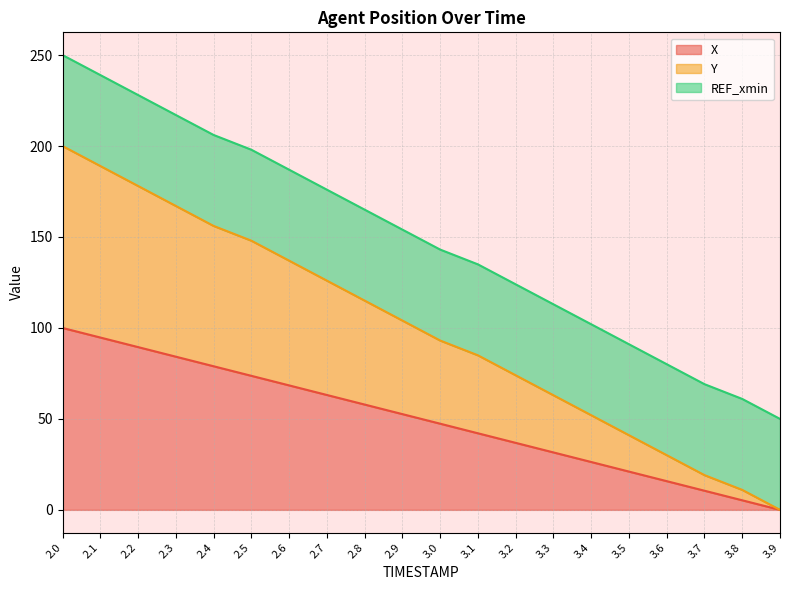

What is the maximum value for X?

100.0